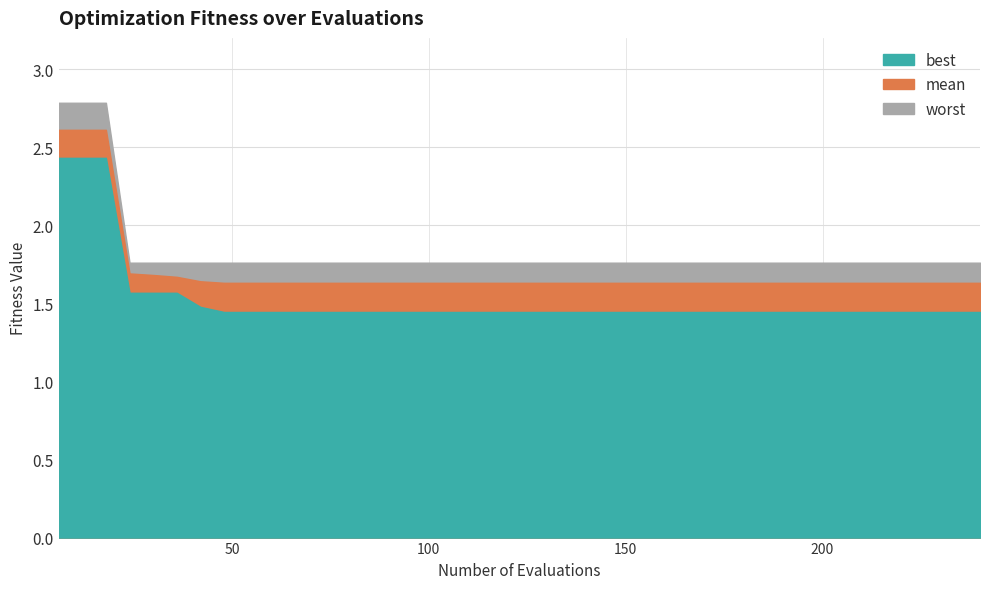

The mean series shows 2.3 at 17. True or false?

False